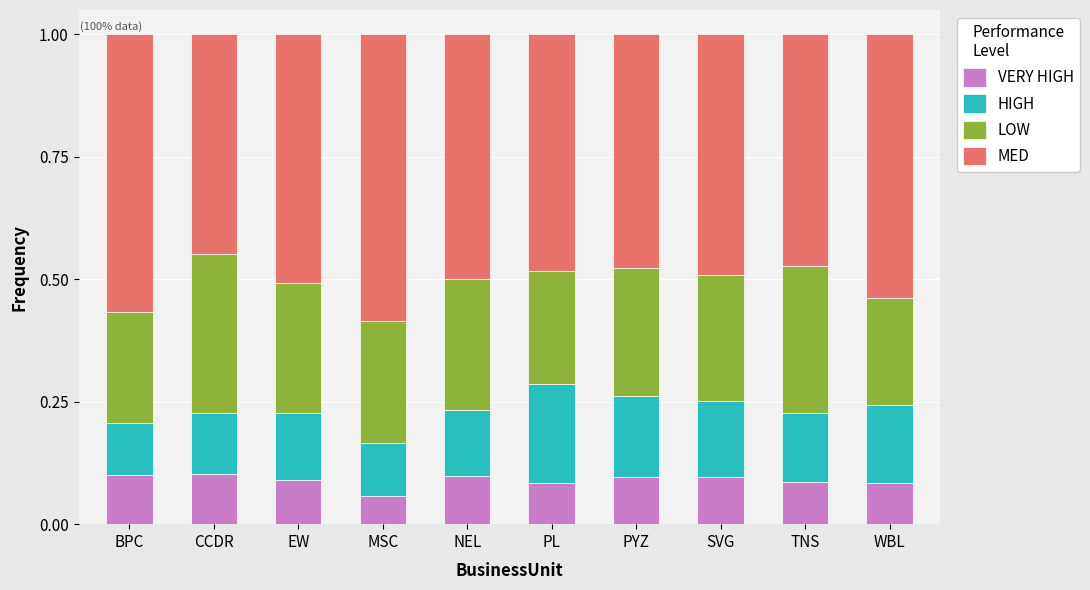

What is the total value across all series at PYZ?

1.0